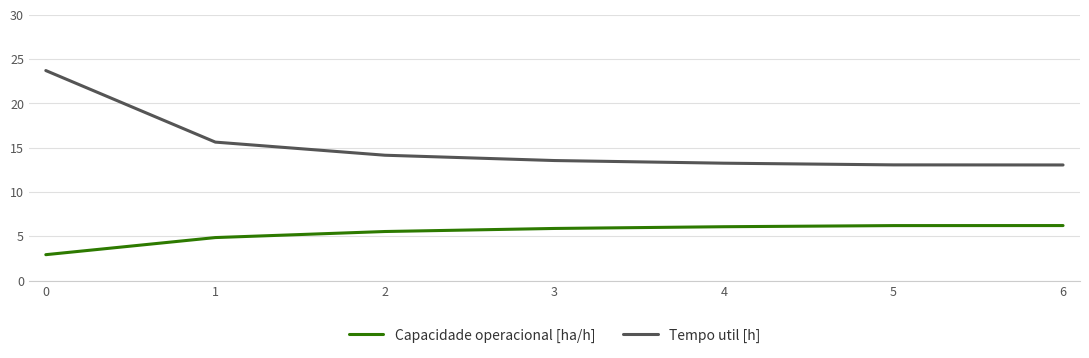

At 1, list the series in order from smallest to largest.

Capacidade operacional [ha/h], Tempo util [h]